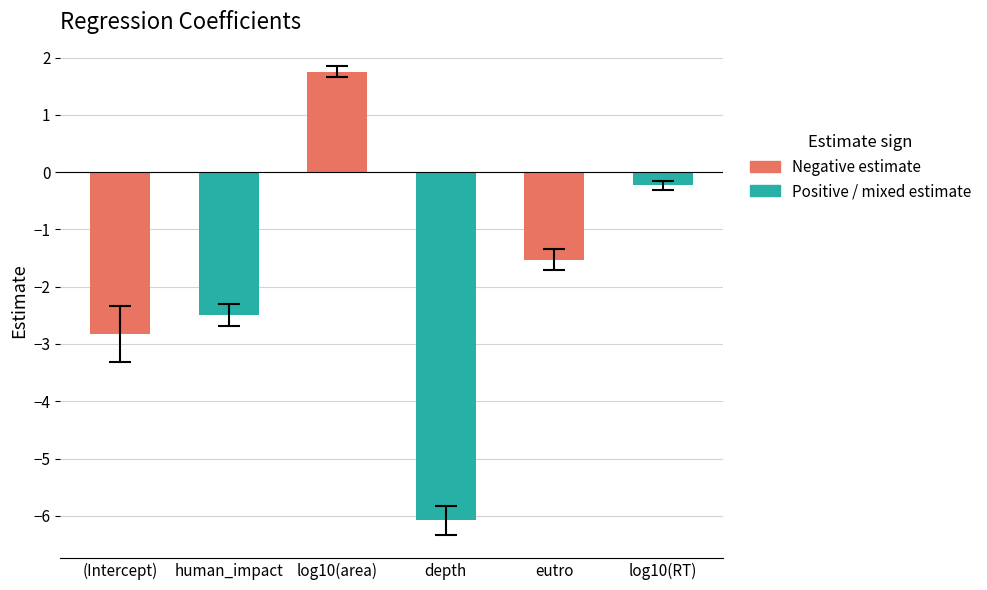

The chart shows a value of 1.8 at log10(area). True or false?

True